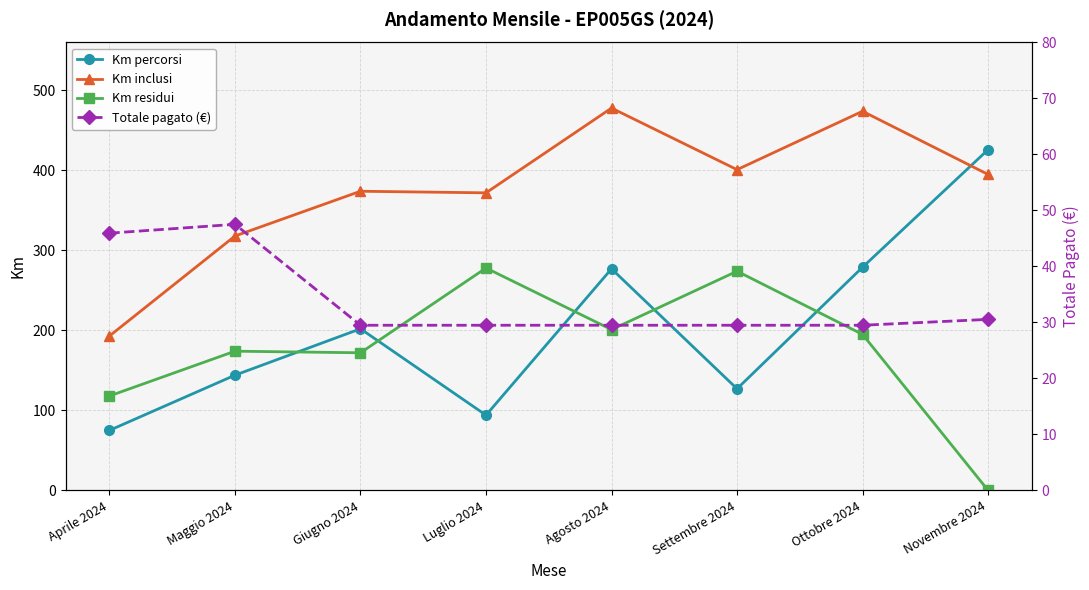

Which category has the lowest value across all series?

Novembre 2024